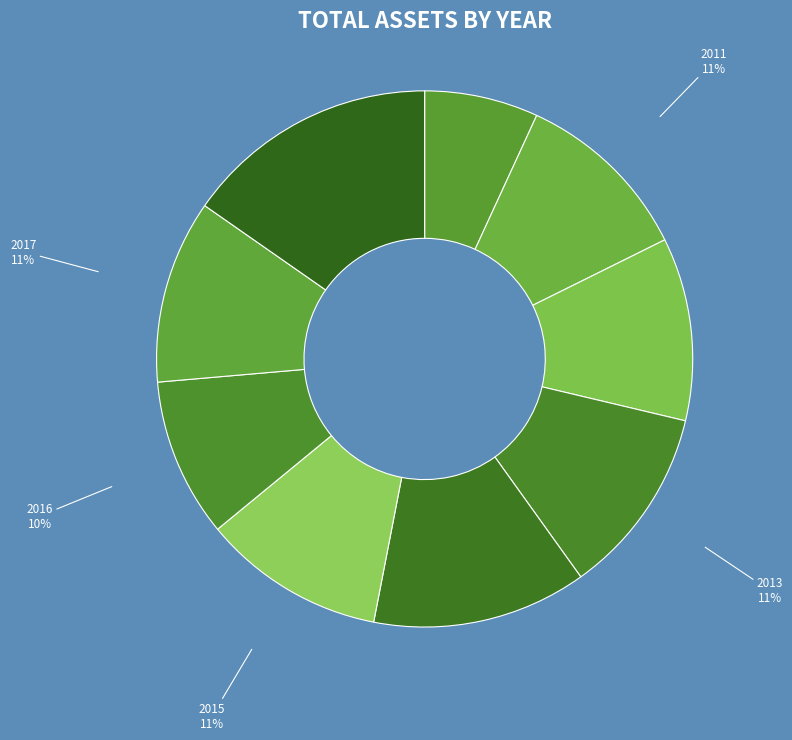

Count the number of slices in the pie.

9